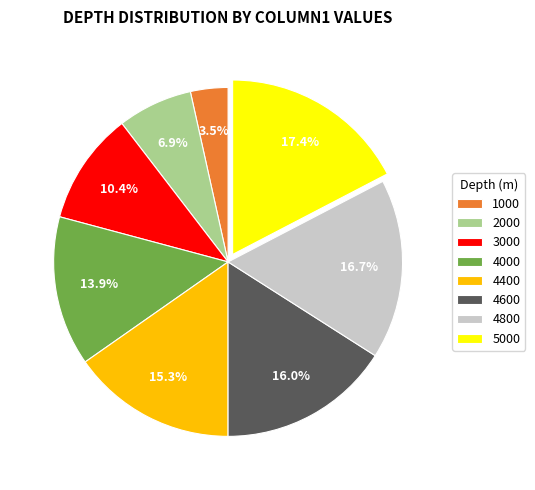

To the nearest percent, what portion does 4800 represent?

17%